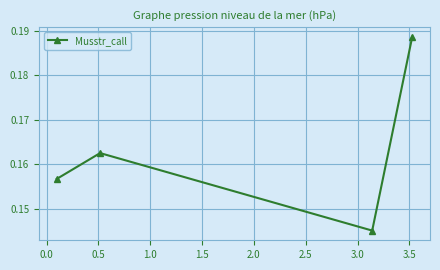

Is this an area chart (filled region under the line)?

No